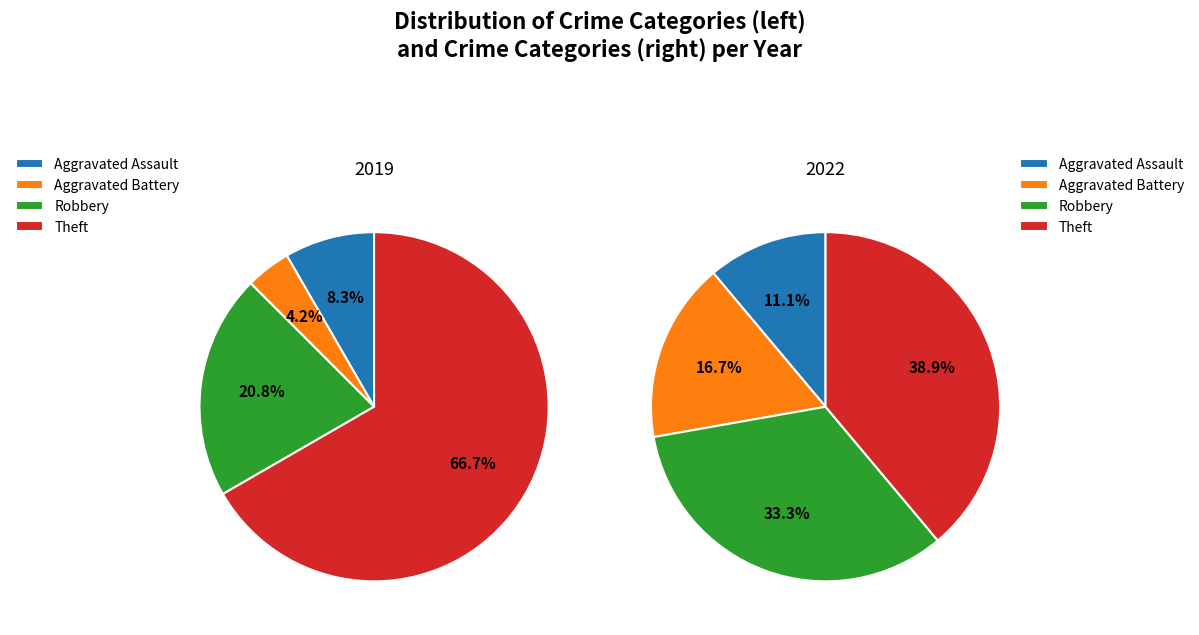

To the nearest percent, what is the difference between the largest and smallest slice percentages?

28%